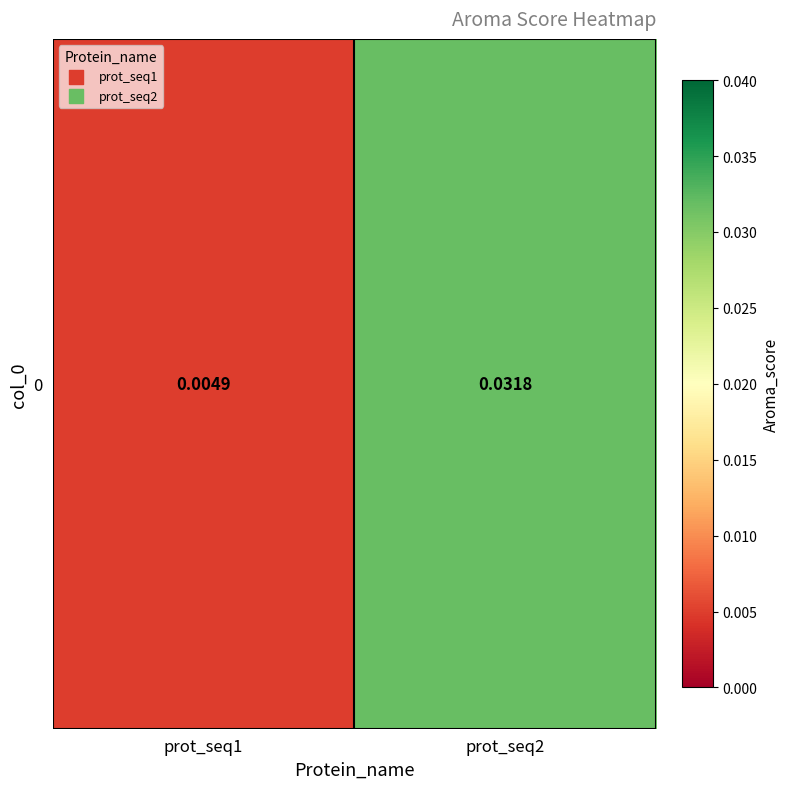

Which label corresponds to the largest value in the chart?

prot_seq2